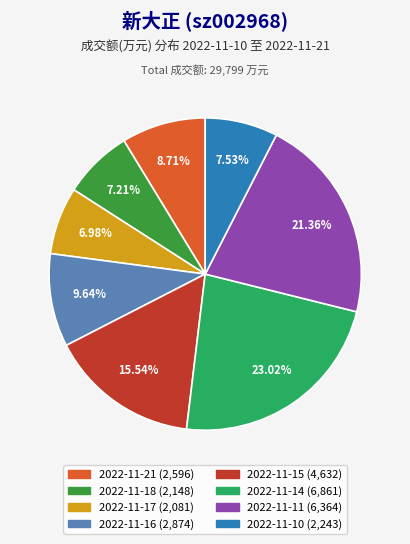

Which category has the biggest portion of the pie?

2022-11-14